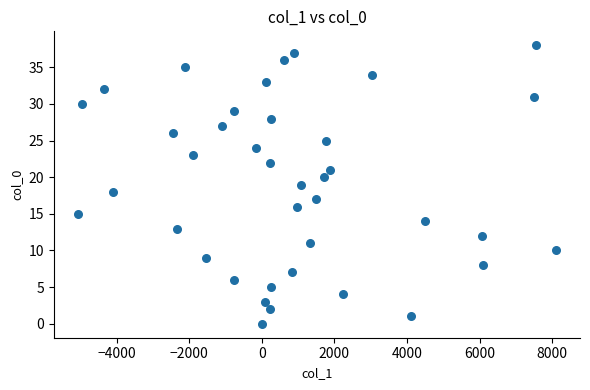

What is the range of Y values (max minus min)?

38